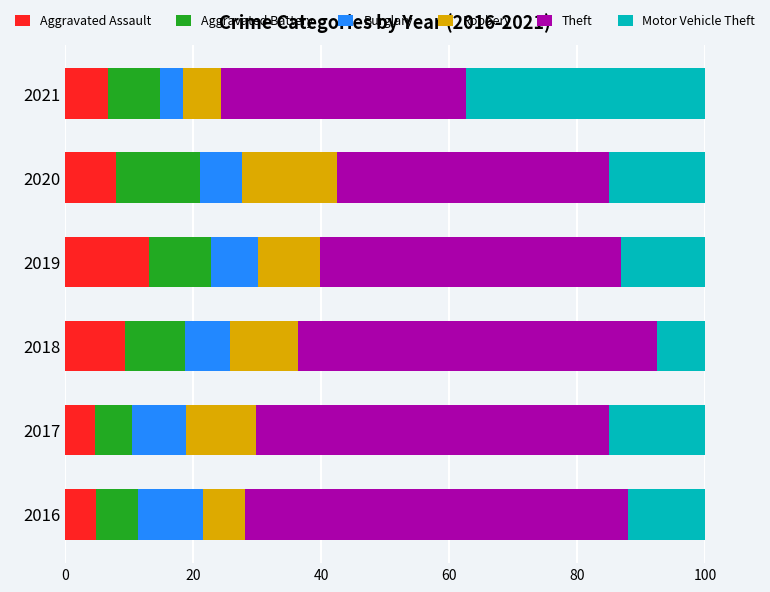

What is the difference between the second highest and minimum values in the Aggravated Assault series?

4.7